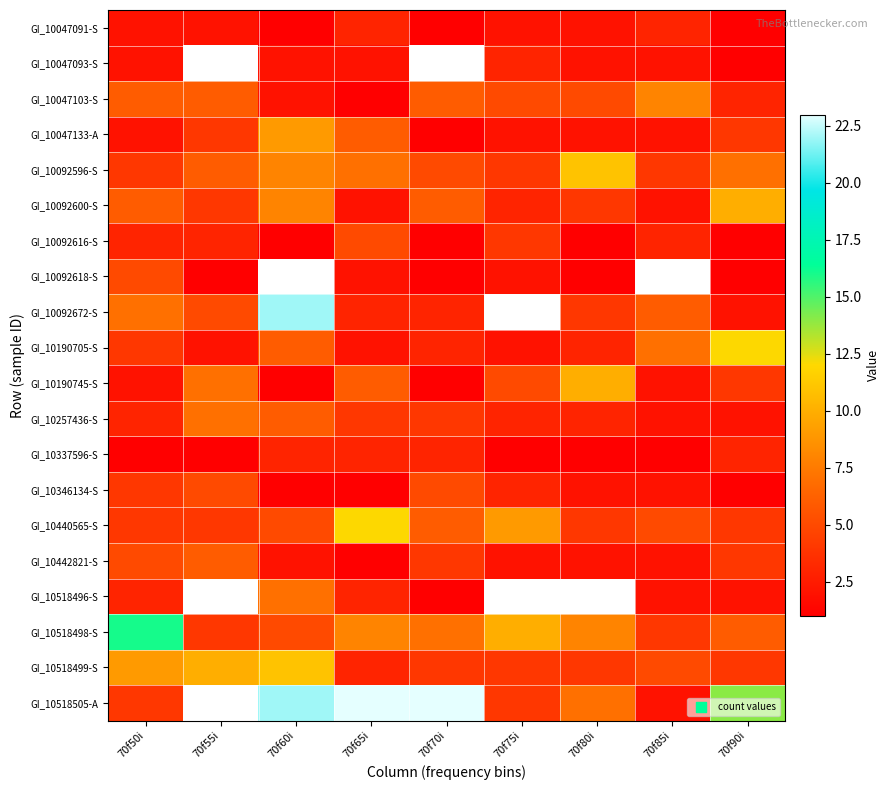

Rank the series by their maximum value, from highest to lowest.

GI_10518505-A, GI_10092672-S, GI_10518498-S, GI_10190705-S, GI_10440565-S, GI_10092596-S, GI_10518499-S, GI_10092600-S, GI_10190745-S, GI_10047133-A, GI_10047103-S, GI_10257436-S, GI_10518496-S, GI_10442821-S, GI_10092616-S, GI_10092618-S, GI_10346134-S, GI_10047091-S, GI_10047093-S, GI_10337596-S